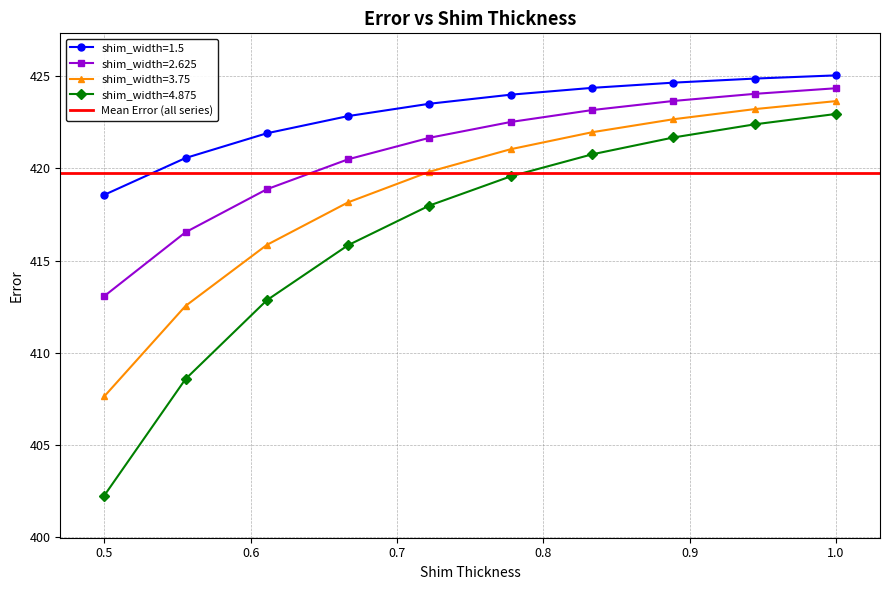

True or false: shim_width=1.5 and shim_width=3.75 intersect in this chart.

False